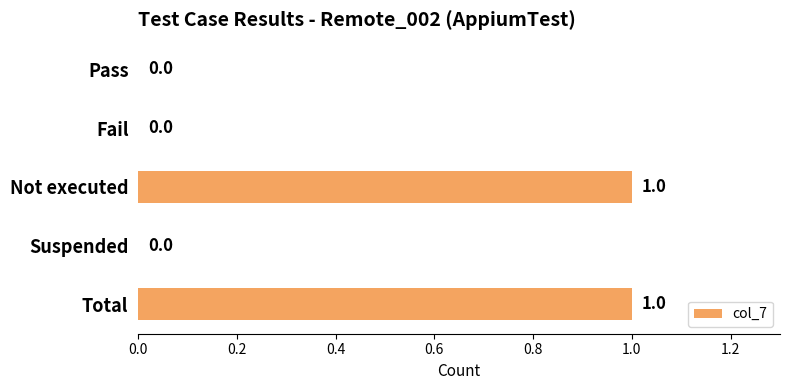

Which has a higher value, Suspended or Not executed?

Not executed